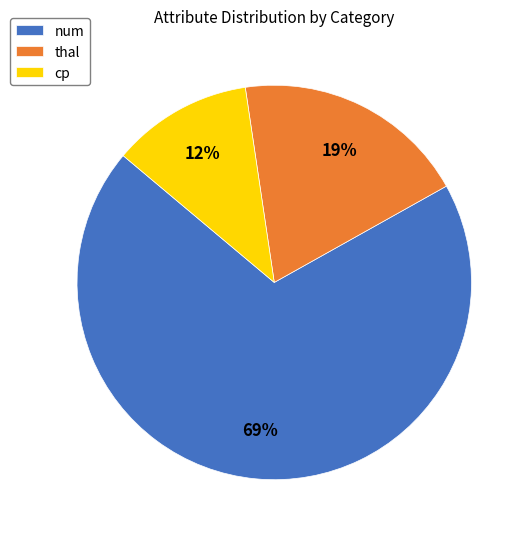

How many slices are in this pie chart?

3